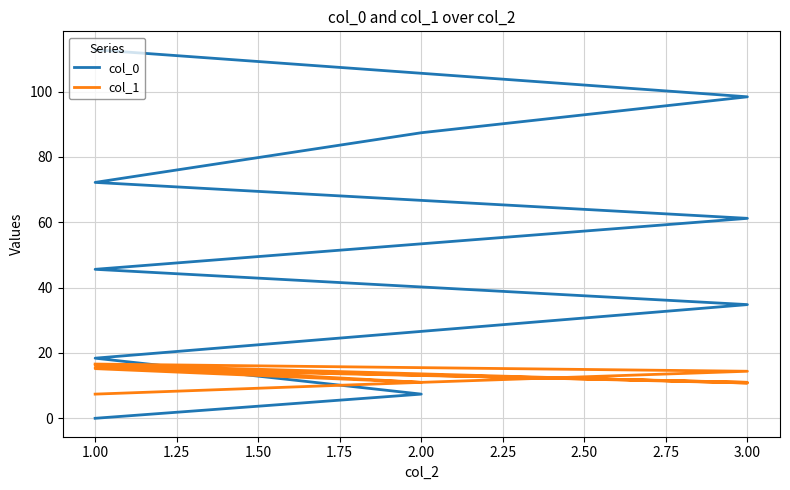

Reading right to left, what are all the values shown in this chart?

col_0: 112.8	98.4	87.4	72.2	61.2	45.6	34.8	18.4	7.4	0.0
col_1: 16.6	14.4	11.0	15.2	11.0	15.6	10.8	16.4	11.0	7.4